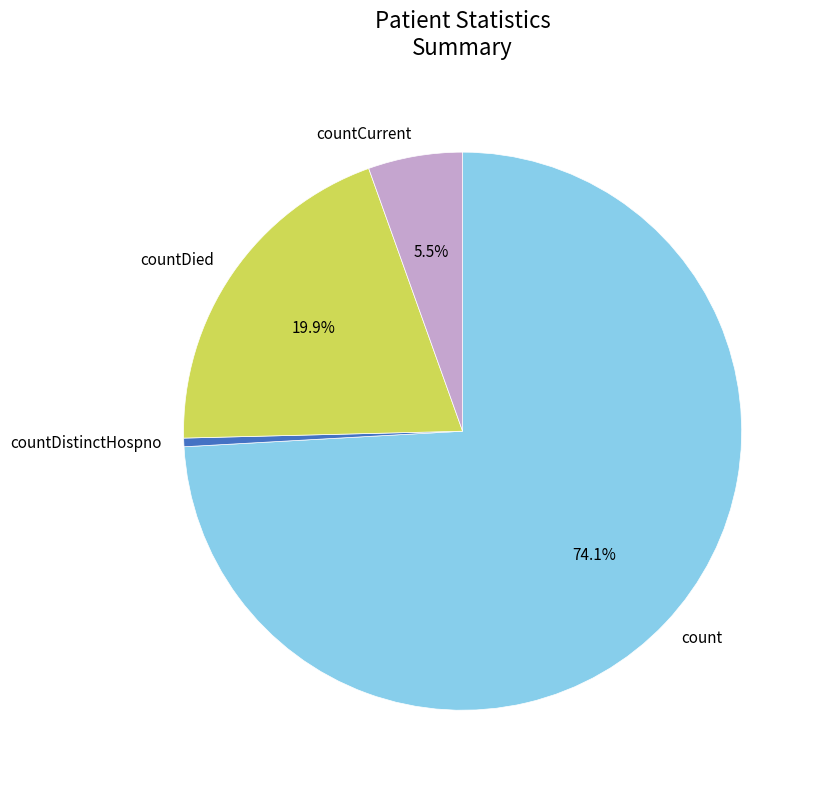

Do countDied and countCurrent together represent more than half of the pie?

No